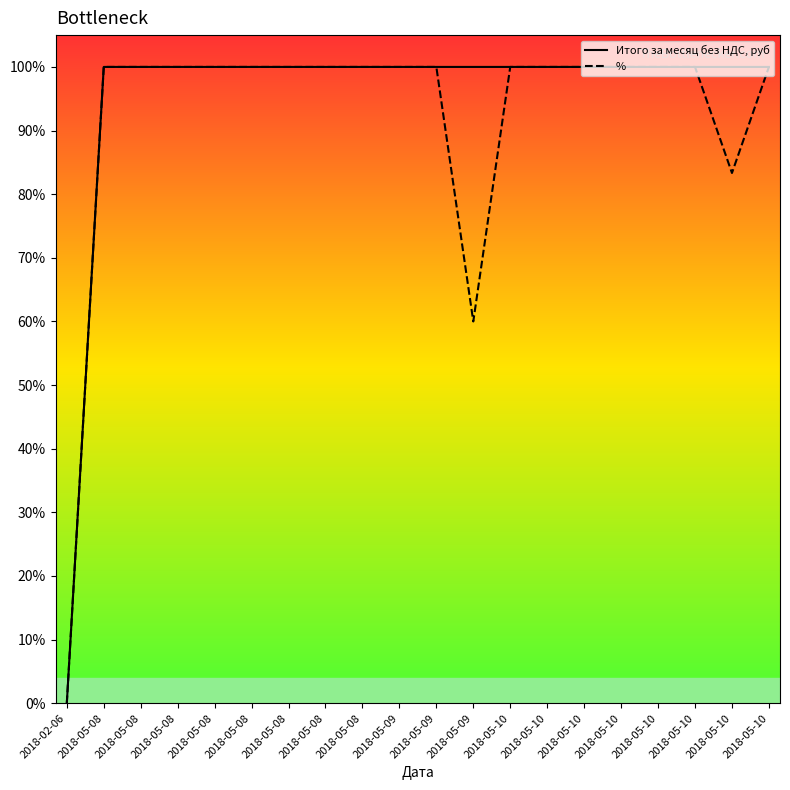

Does the chart display data point markers on the line(s)?

No